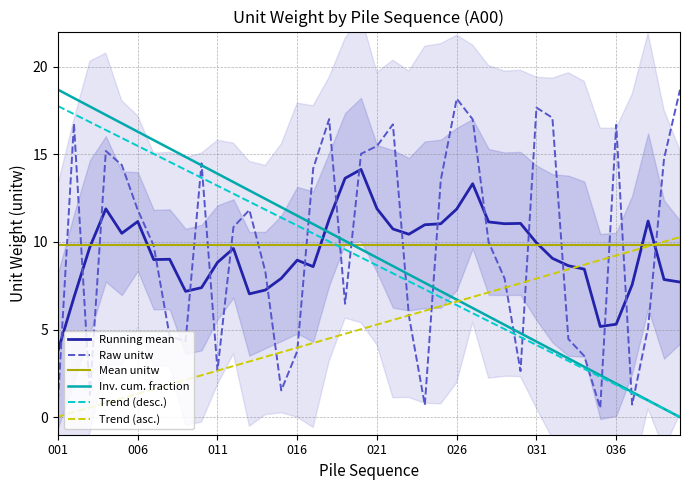

Rank the series at 22 from lowest to highest value.

Raw unitw, Trend (asc.), Trend (desc.), Inv. cum. fraction, Mean unitw, Running mean